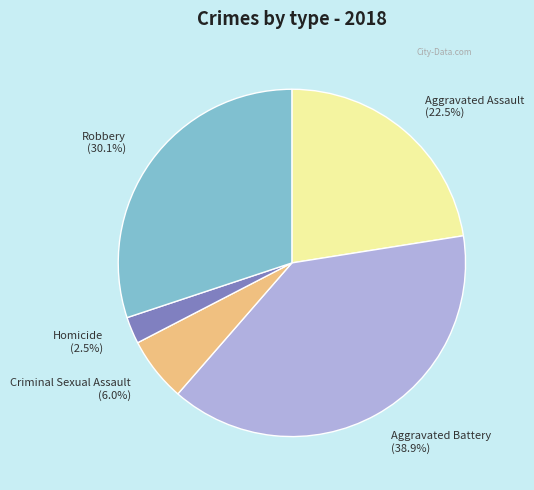

Does any single category account for the majority?

No